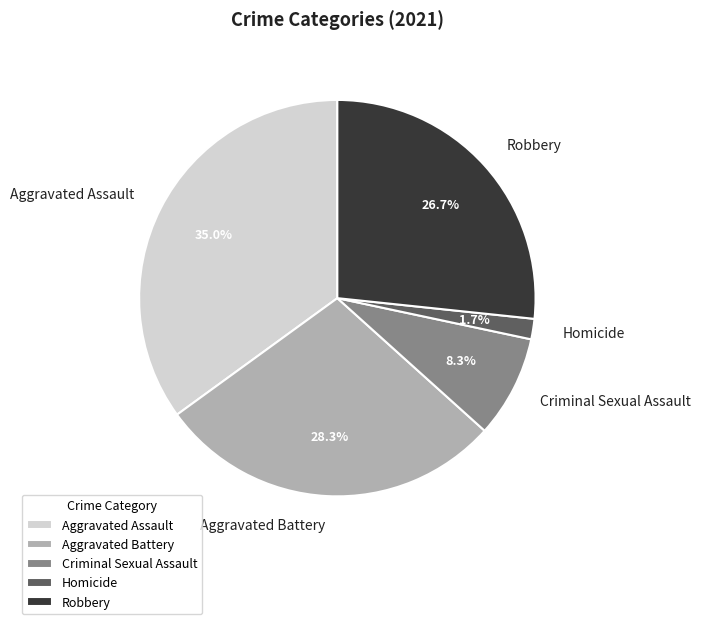

Is there any slice that represents more than half of the pie?

No